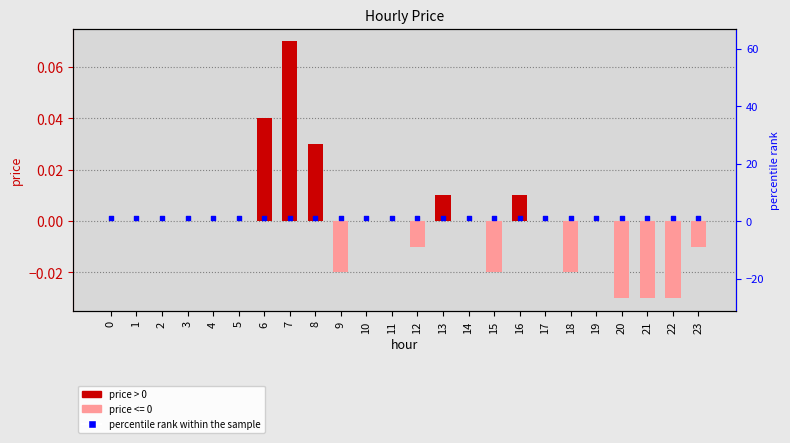

Which series has the largest Y range (max minus min)?

price